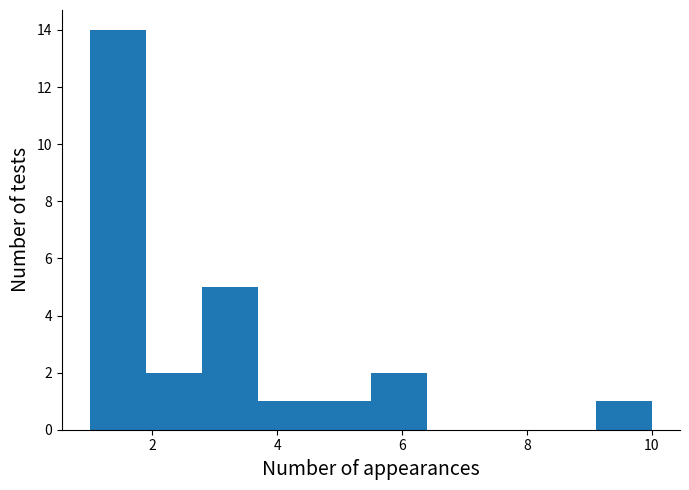

Which range on the x-axis has the tallest bar?

1.0 to 1.9